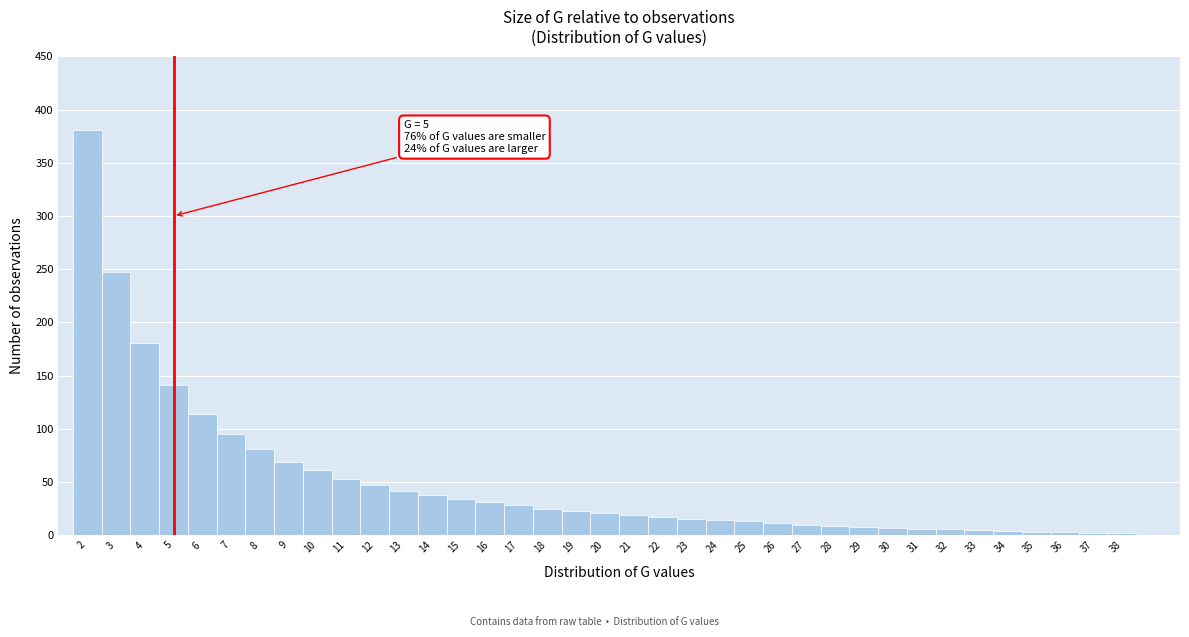

Over which range of the x-axis is the bar tallest?

1.5 to 2.5